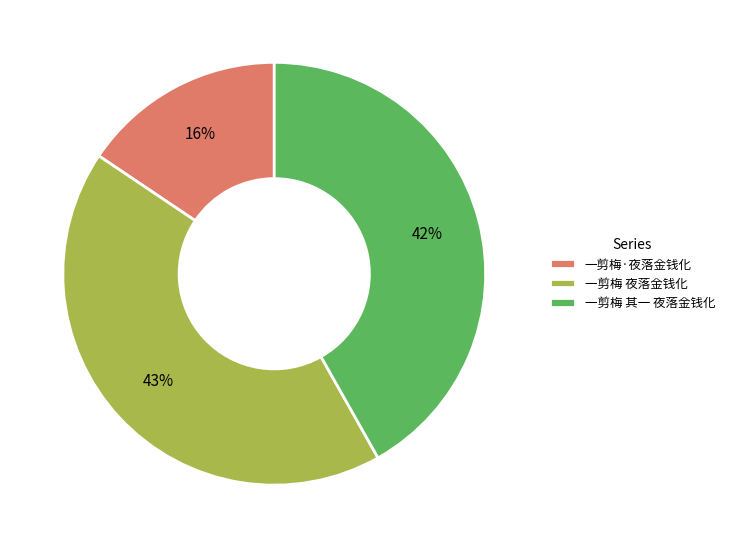

Which slice is the smallest?

一剪梅·夜落金钱化